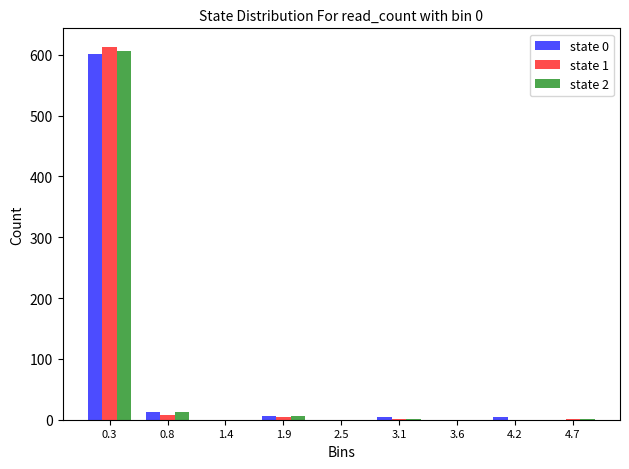

In the state 0 series, which range on the x-axis has the tallest bar?

0.0 to 0.6